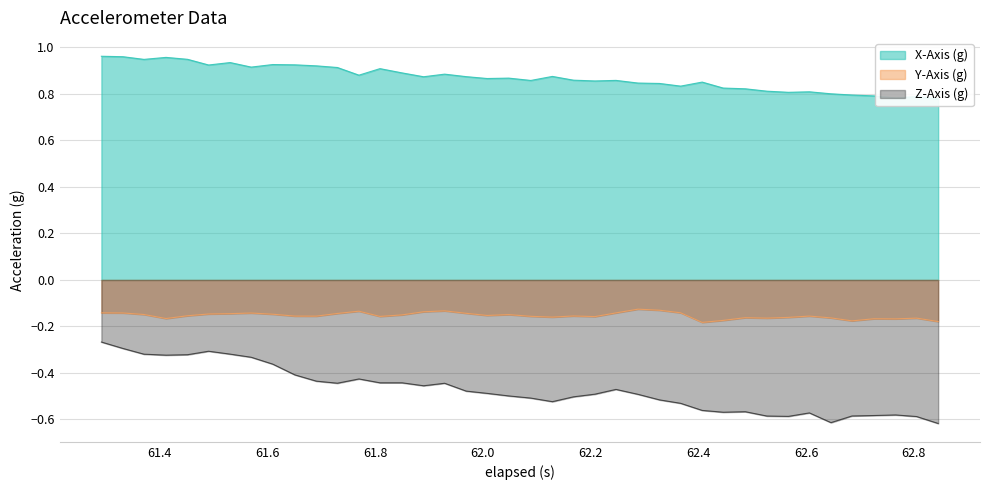

True or false: Z-Axis (g) and Y-Axis (g) cross at least once.

False